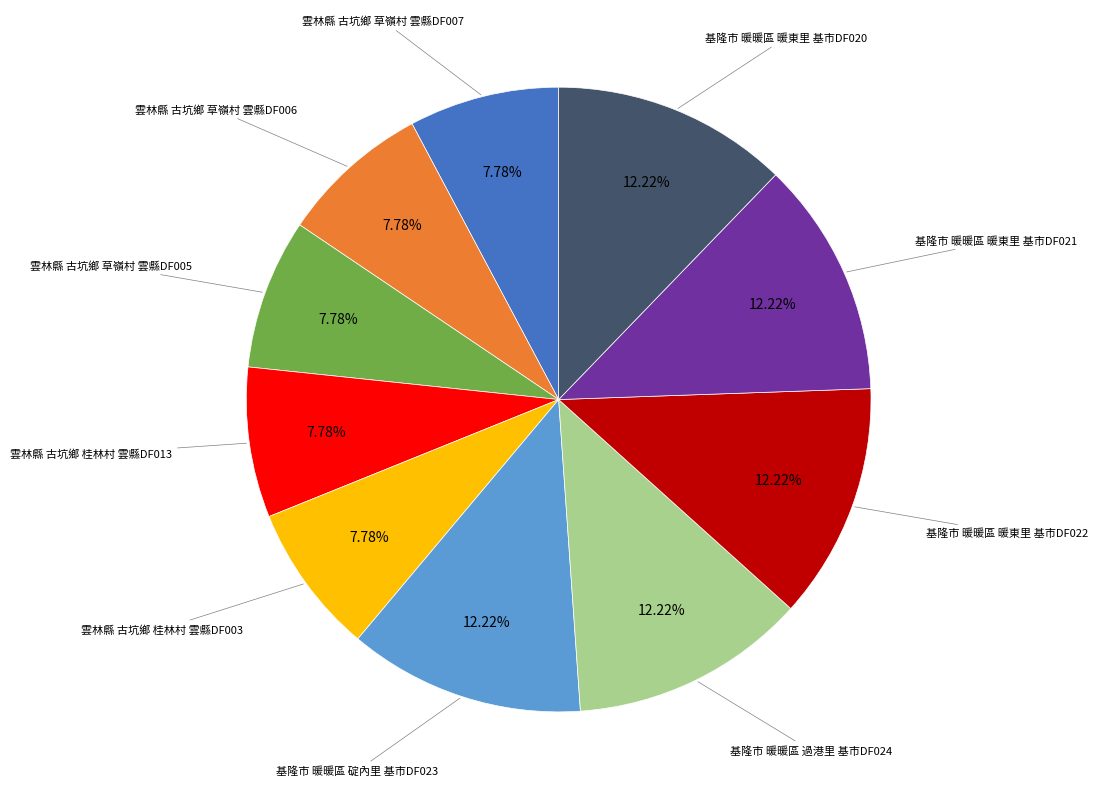

How many slices are in this pie chart?

10